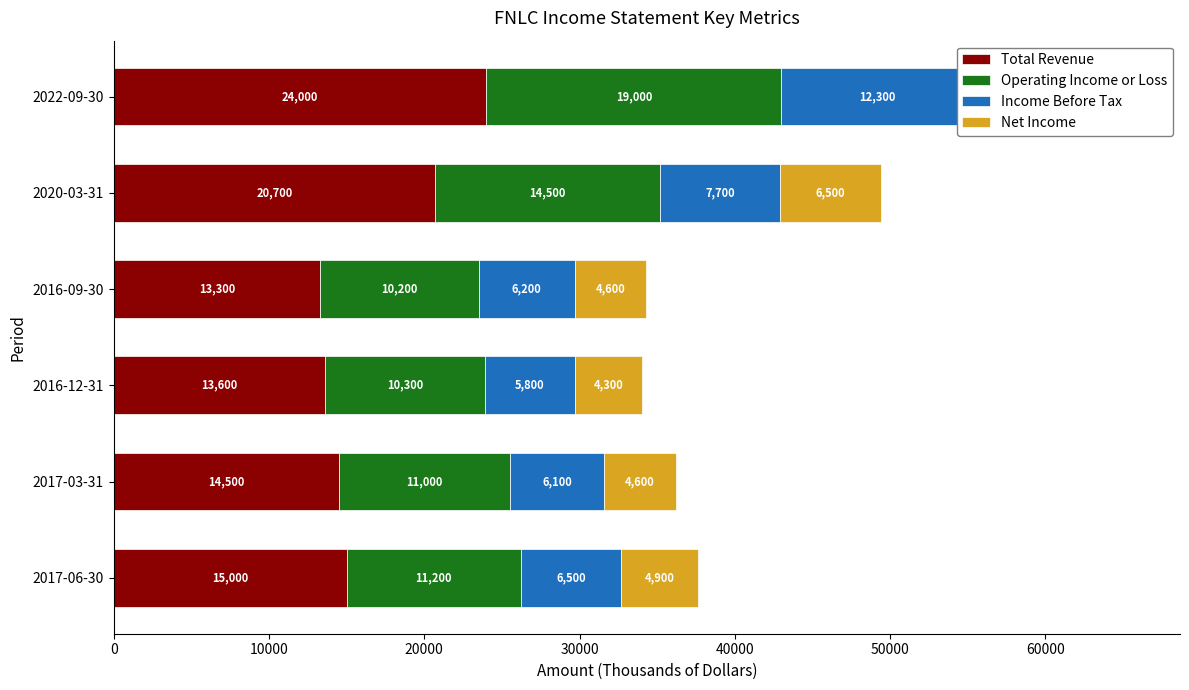

Rank the series by their maximum value, from lowest to highest.

Net Income, Income Before Tax, Operating Income or Loss, Total Revenue